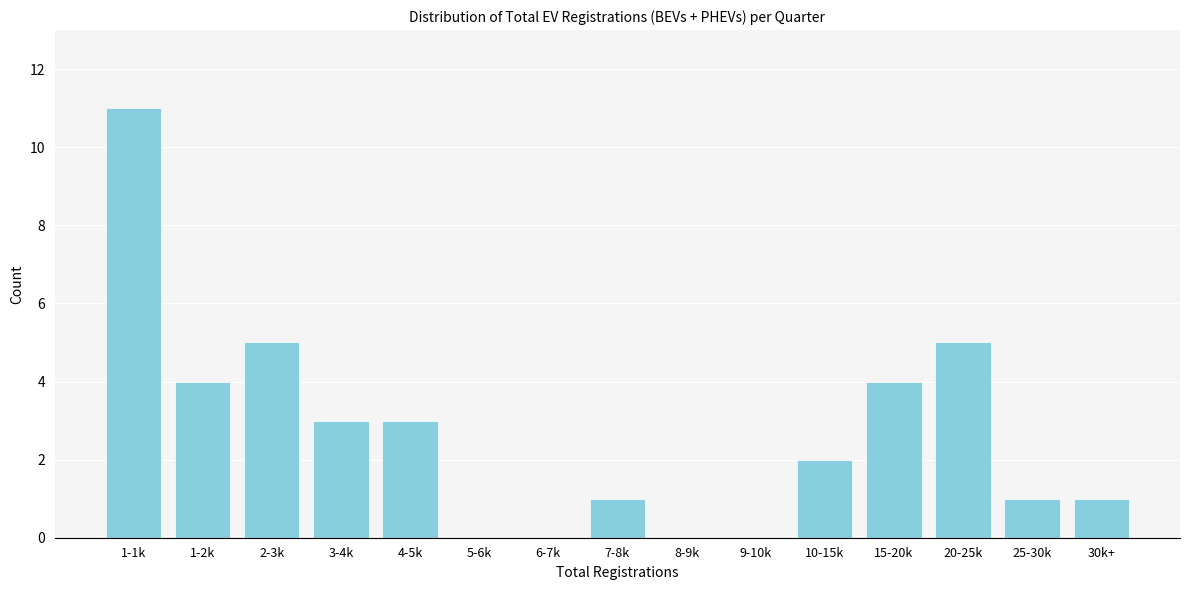

Reading left to right, extract all data points from this chart.

1-1k=11	1-2k=4	2-3k=5	3-4k=3	4-5k=3	5-6k=0	6-7k=0	7-8k=1	8-9k=0	9-10k=0	10-15k=2	15-20k=4	20-25k=5	25-30k=1	30k+=1